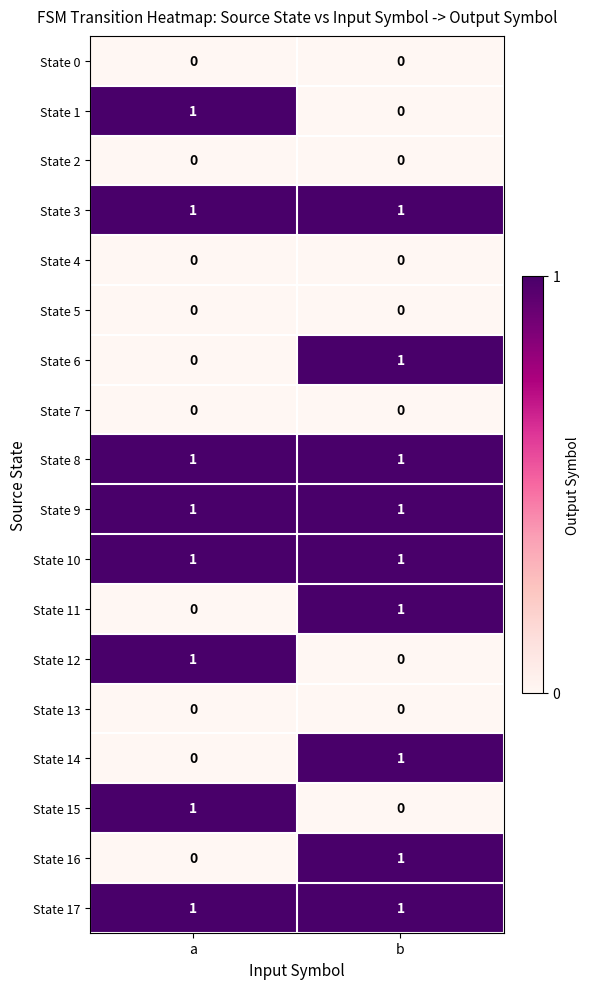

True or false: State 12 has a value of 0 at a.

False